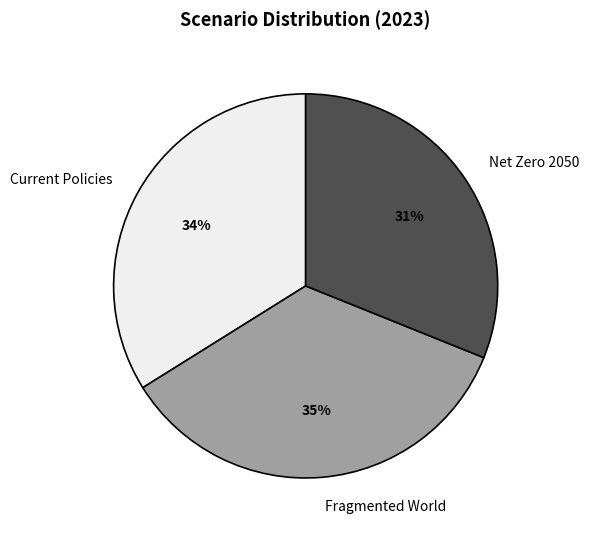

Count the number of slices in the pie.

3